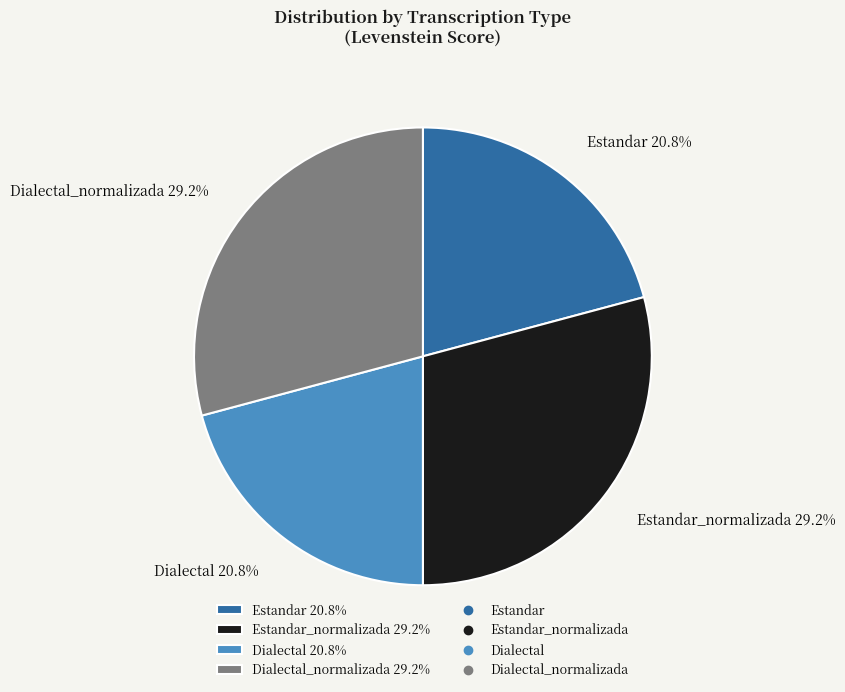

Is there a majority slice in this chart?

No